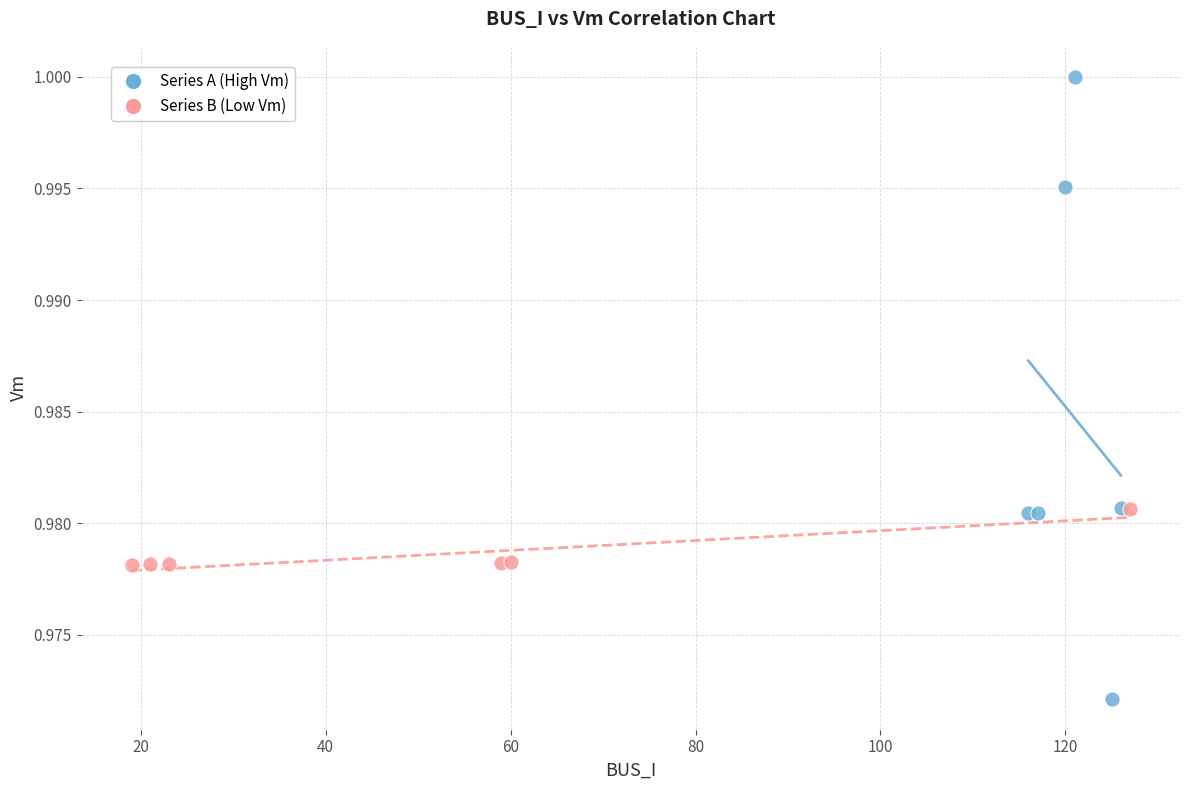

Which series reaches the maximum Y coordinate?

Series A (High Vm)